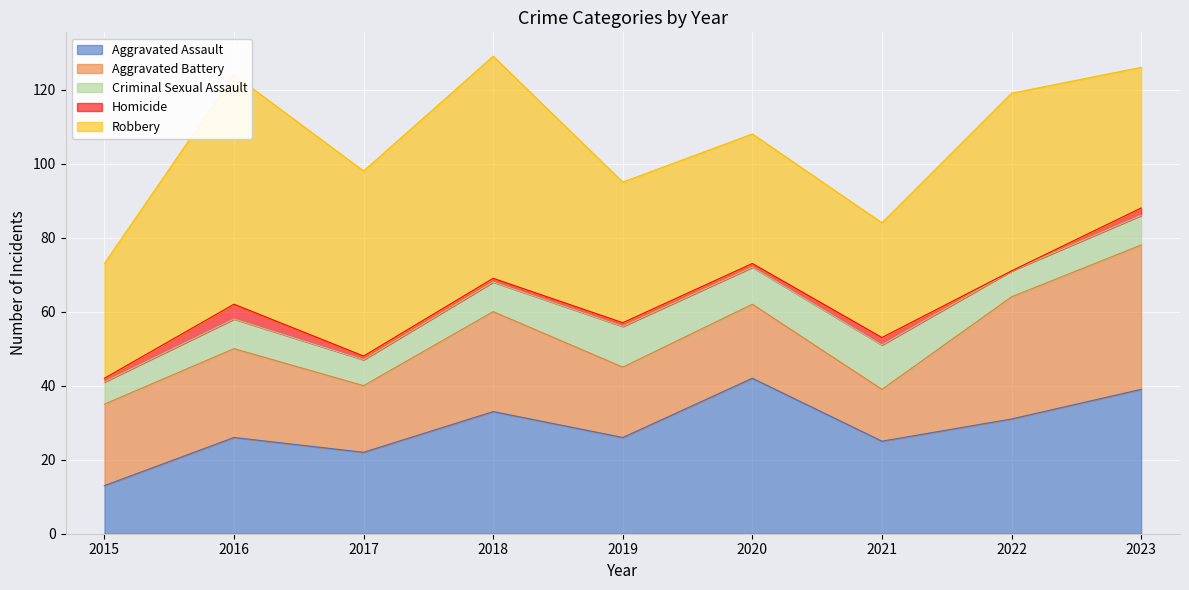

What is the sum of all Criminal Sexual Assault values?

77